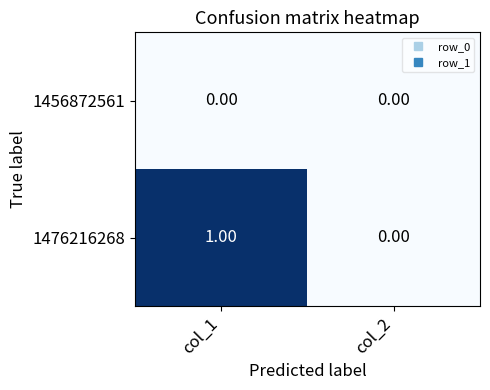

What is the spread (max minus min) of values at col_1?

1